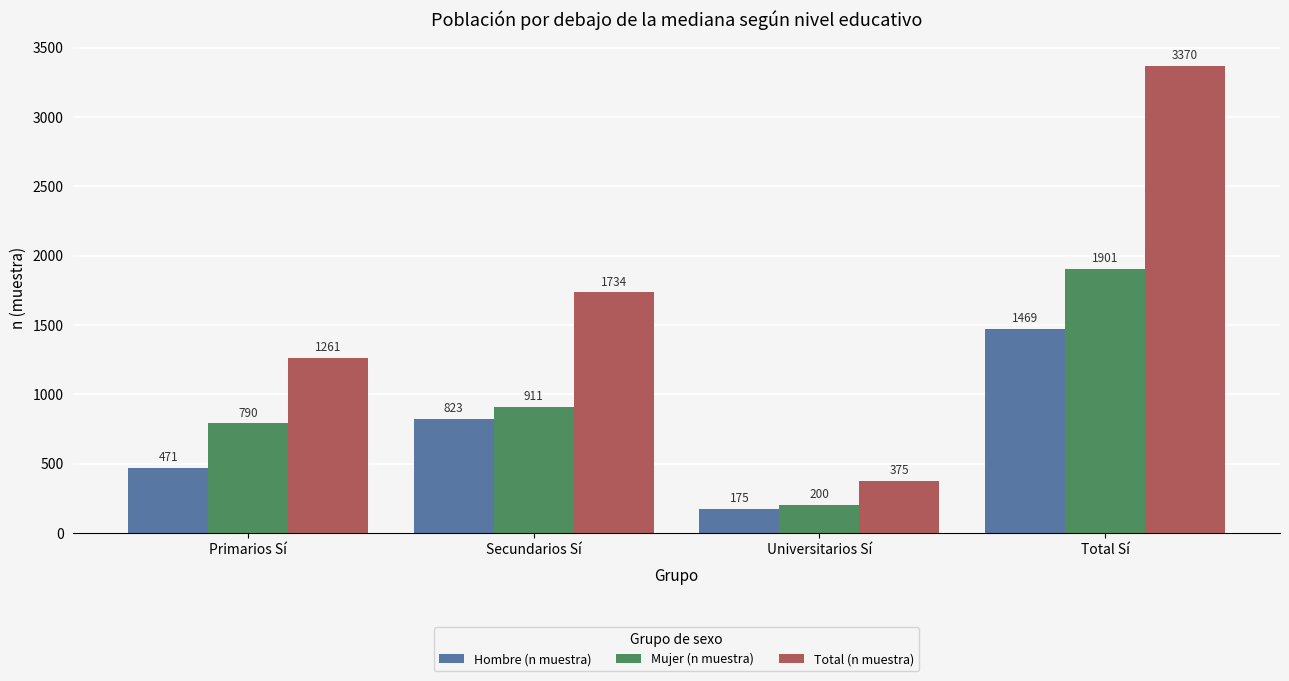

Reading right to left, transcribe all the data shown in this chart.

Hombre (n muestra): Total Sí=1469	Universitarios Sí=175	Secundarios Sí=823	Primarios Sí=471
Mujer (n muestra): Total Sí=1901	Universitarios Sí=200	Secundarios Sí=911	Primarios Sí=790
Total (n muestra): Total Sí=3370	Universitarios Sí=375	Secundarios Sí=1734	Primarios Sí=1261